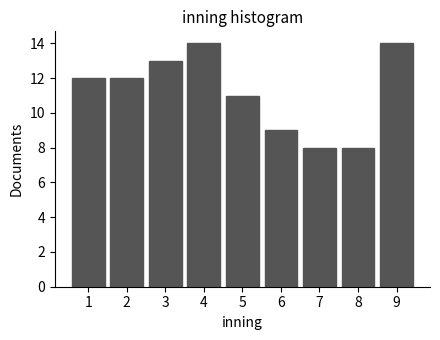

Reading left to right, list every bar in this chart as the range it spans on the x-axis followed by its height. The values are not printed on the chart, so give them approximately, as read against the axis.

0.5 to 1.5: 12
1.5 to 2.5: 12
2.5 to 3.5: 13
3.5 to 4.5: 14
4.5 to 5.5: 11
5.5 to 6.5: 9
6.5 to 7.5: 8
7.5 to 8.5: 8
8.5 to 9.5: 14